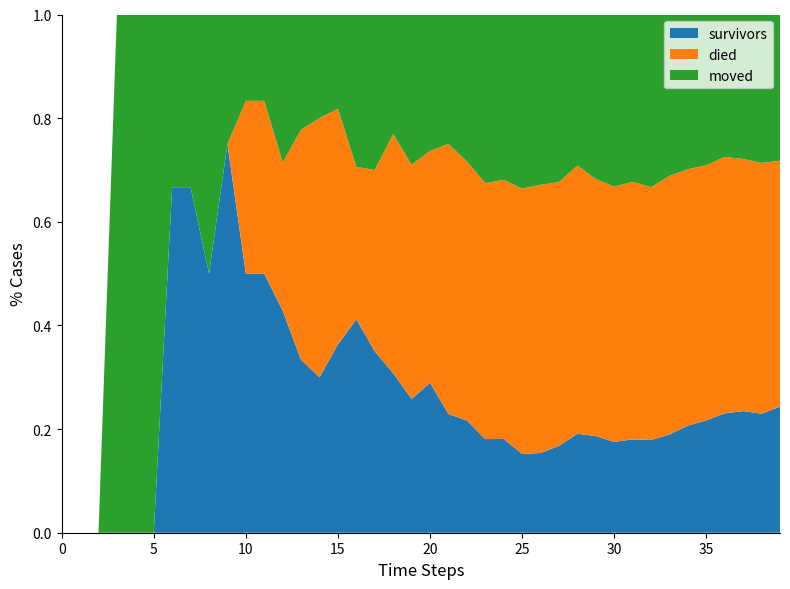

True or false: survivors has a value of 0.1 at 15.

False